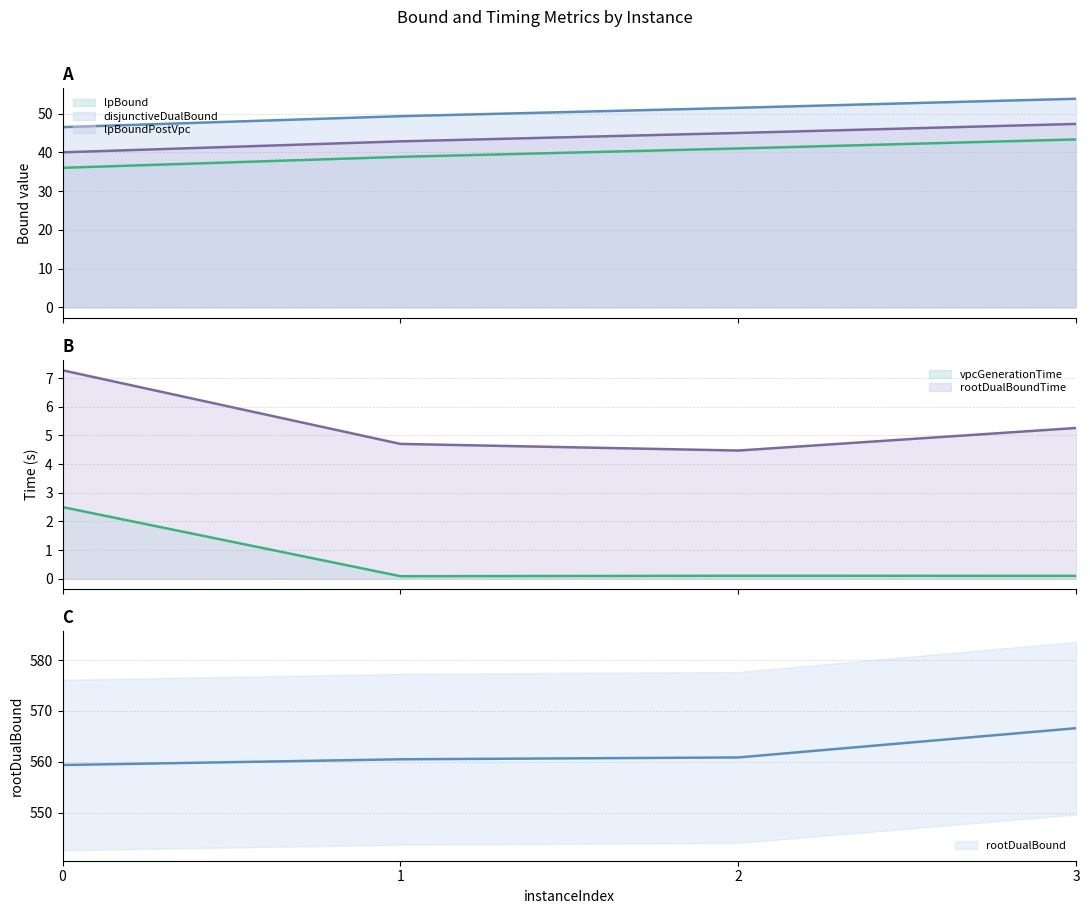

What is the difference between the rootDualBound values at 3 and 1?

6.1